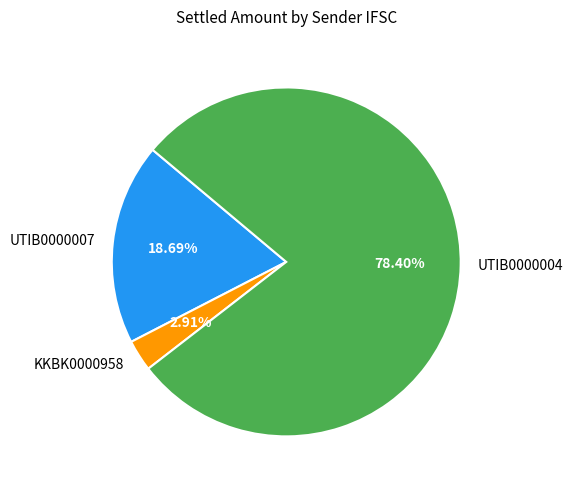

Count the number of slices in the pie.

3